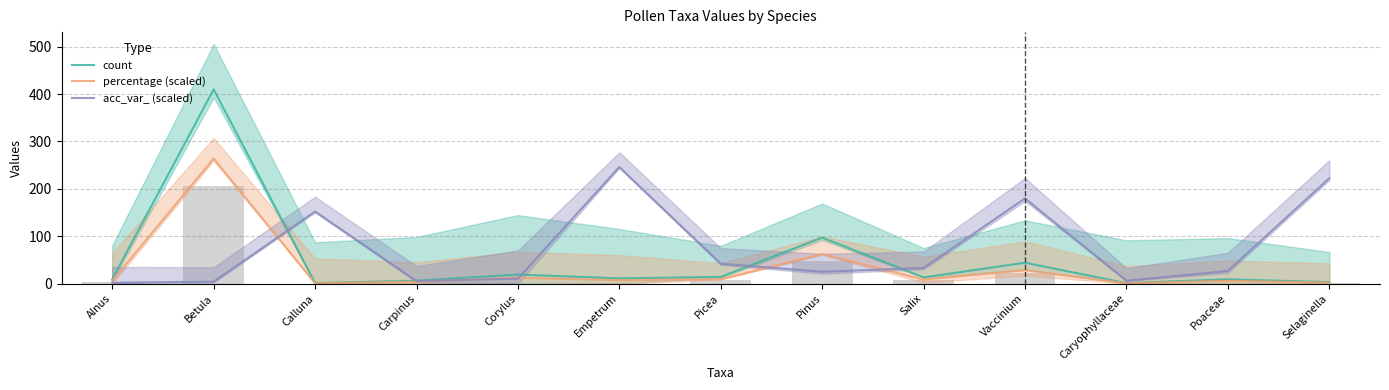

Between Caryophyllaceae and Calluna, which is larger?

Caryophyllaceae